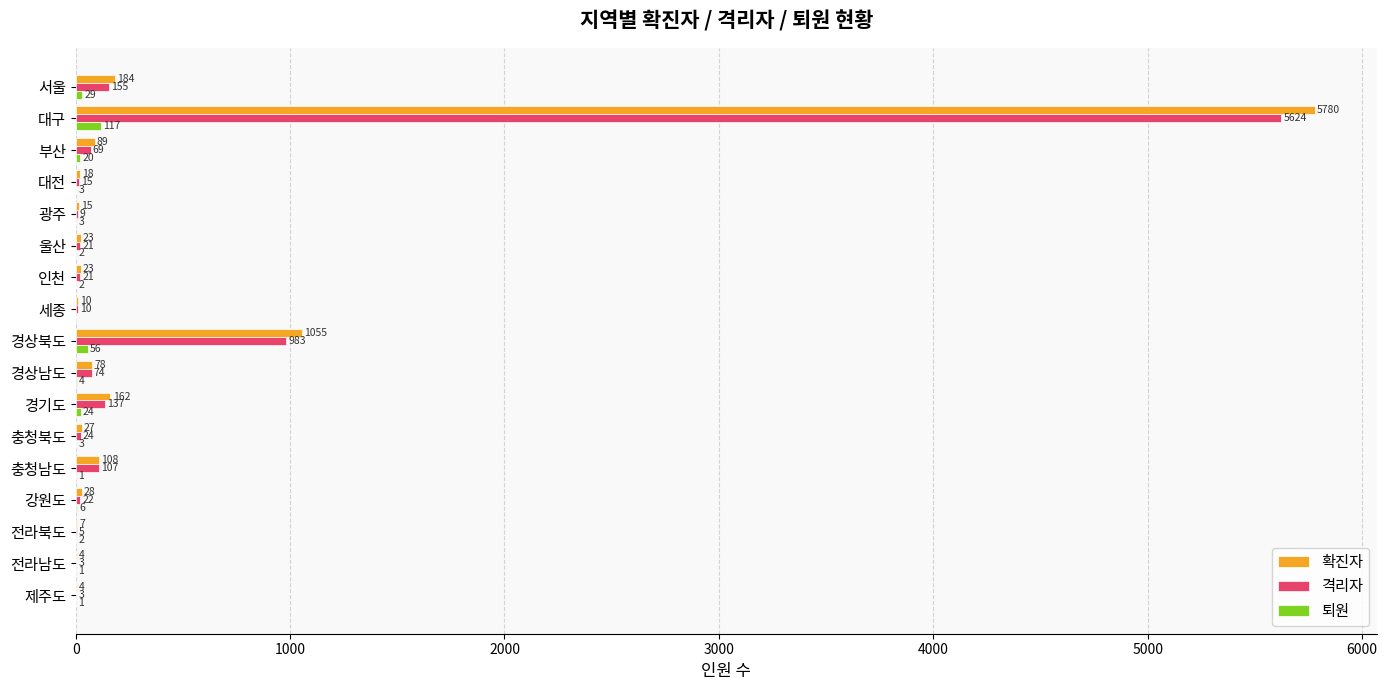

Read the 퇴원 value at 대구.

117